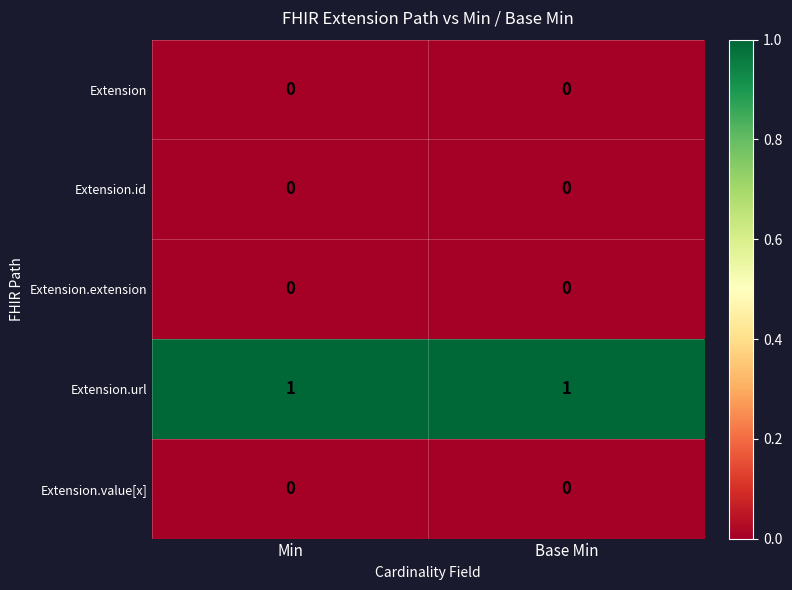

Is the value of Extension.value[x] at Base Min greater than the value of Extension.url at Min?

No